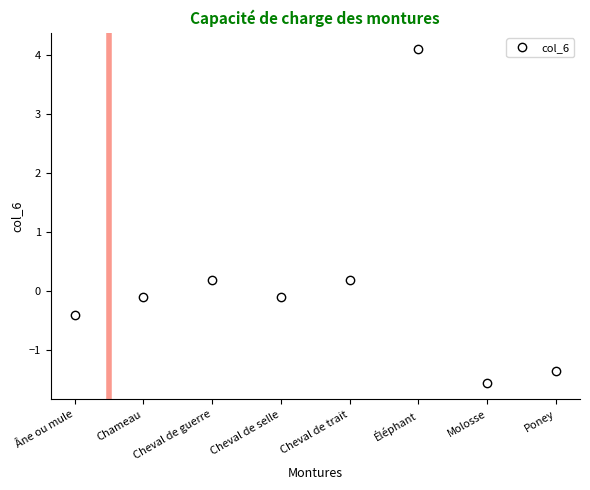

What is the maximum value shown in the chart?

4.1